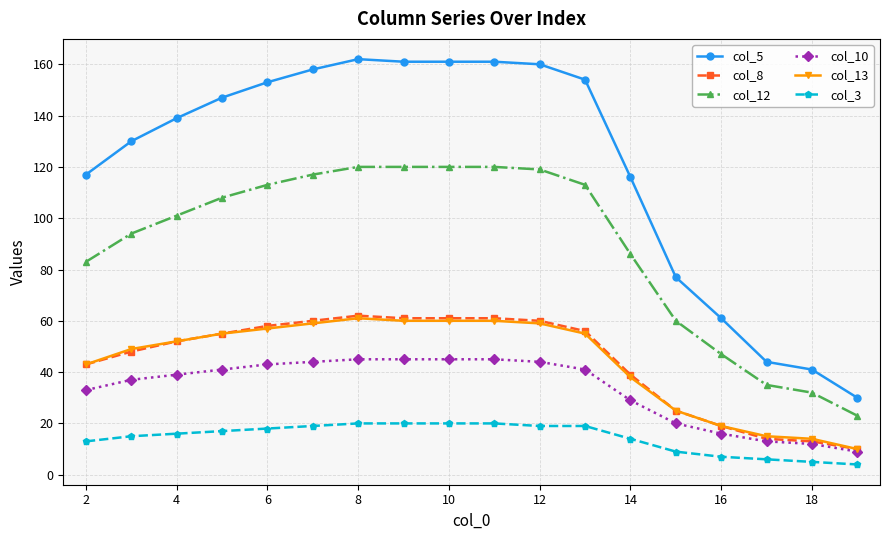

Which series has the widest spread of values?

col_5